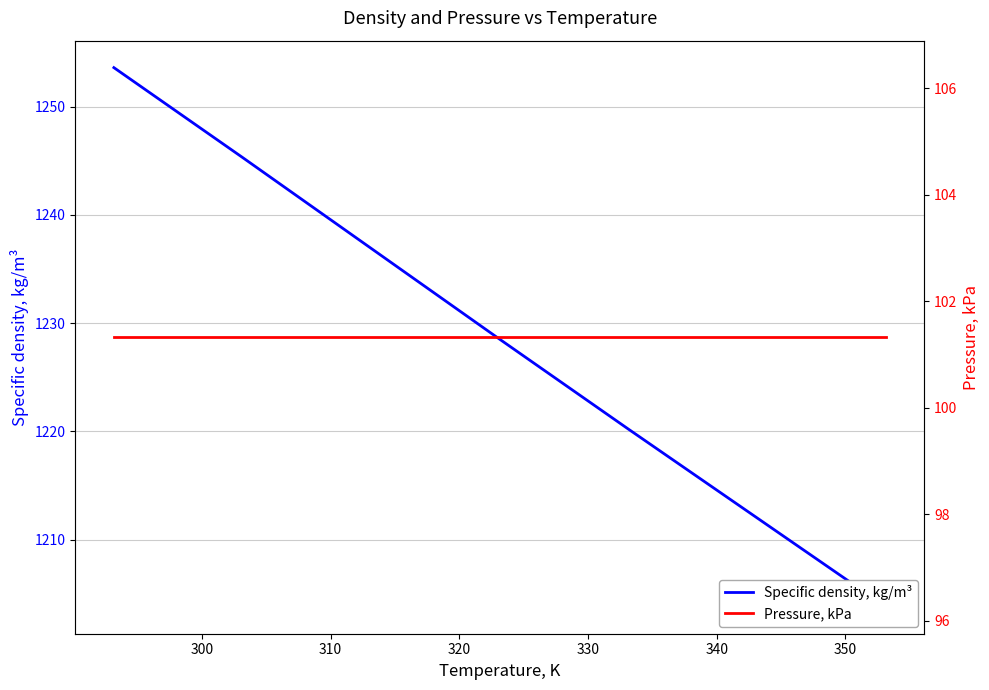

Reading right to left, list all the values displayed in this chart.

Specific density, kg/m³: 1203.8	1212.0	1220.2	1228.5	1236.9	1245.3	1253.6
Pressure, kPa: 101.3	101.3	101.3	101.3	101.3	101.3	101.3